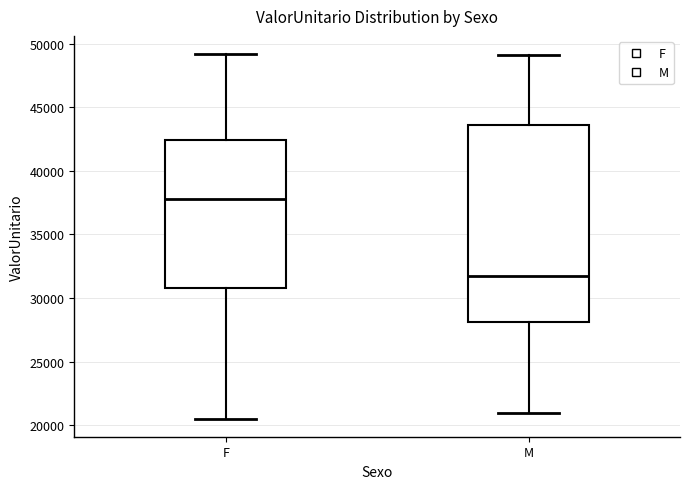

Which box's median line is the highest?

F